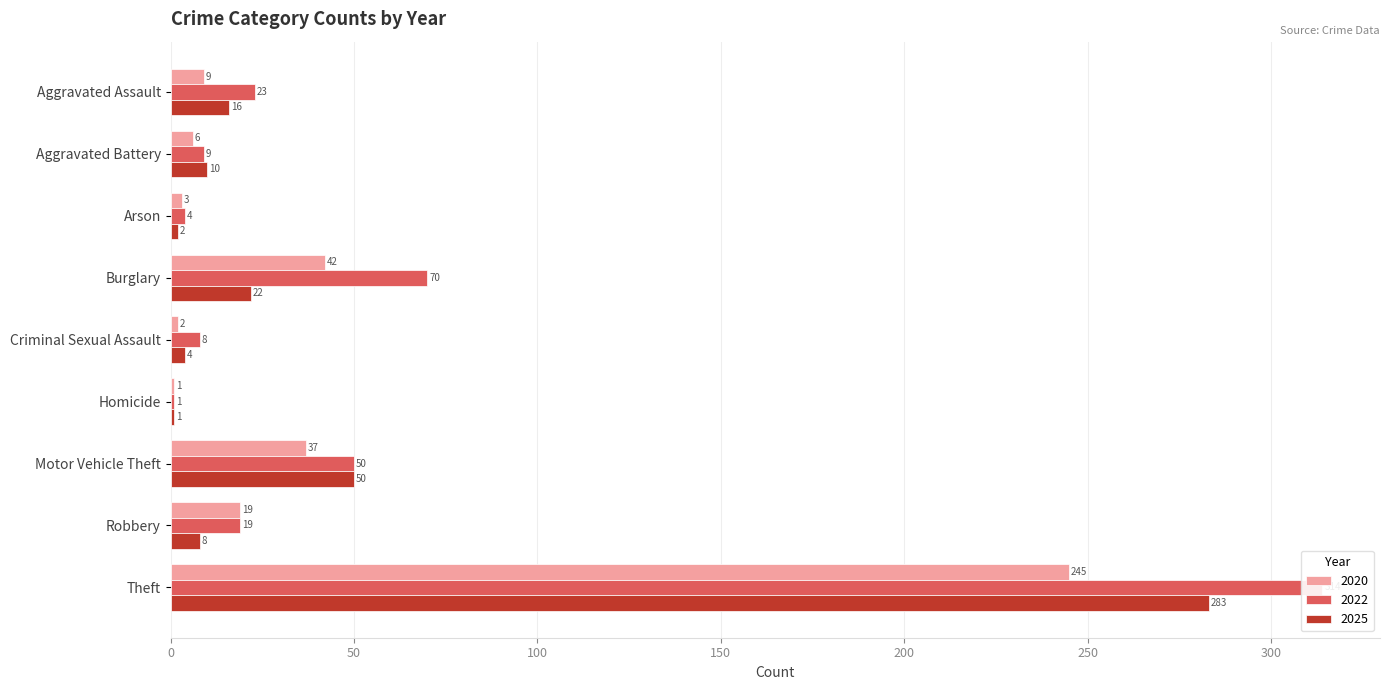

Is it true that 2025 equals 1 at Arson?

False